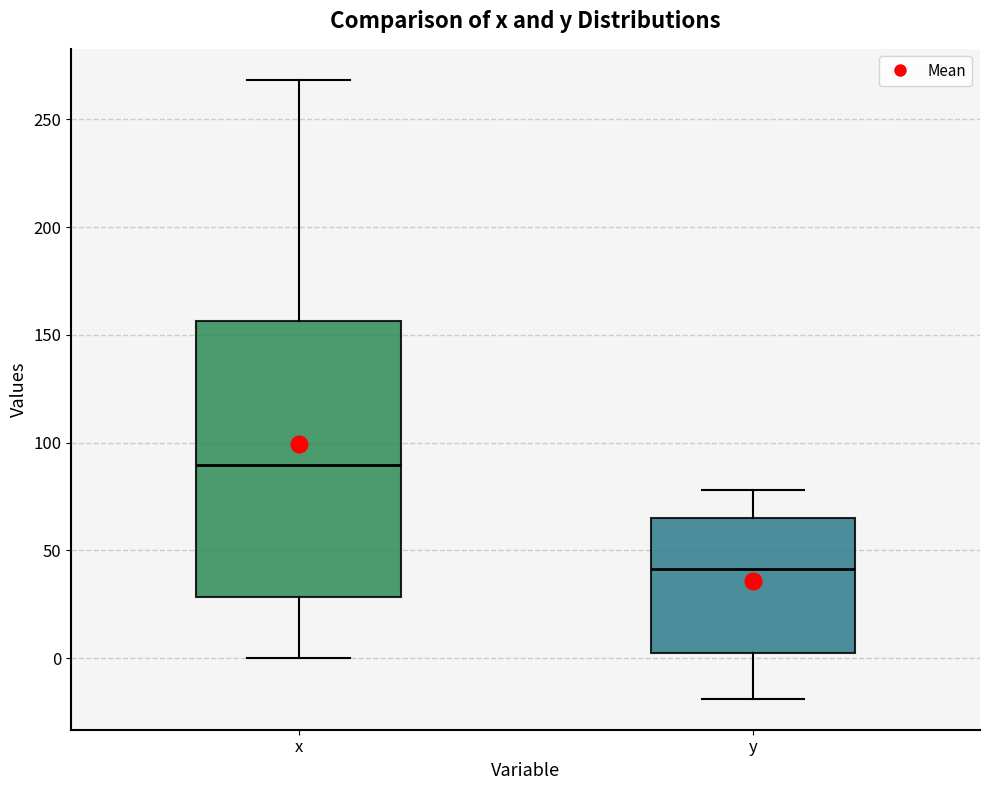

Reading left to right, read every box against the y-axis: the position of its median line, the range the box covers, and the ends of its whiskers. The values are not printed on the chart, so give them approximately, as read against the axis.

x: median 90, box 30 to 155, whiskers 0 to 270
y: median 40, box 5 to 65, whiskers -20 to 80